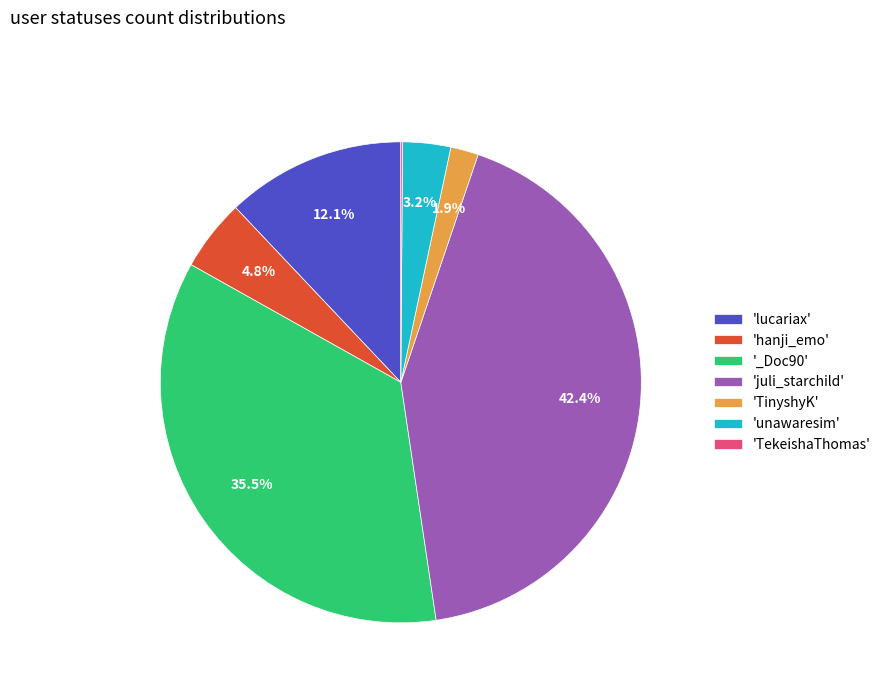

Is there a majority slice in this chart?

No